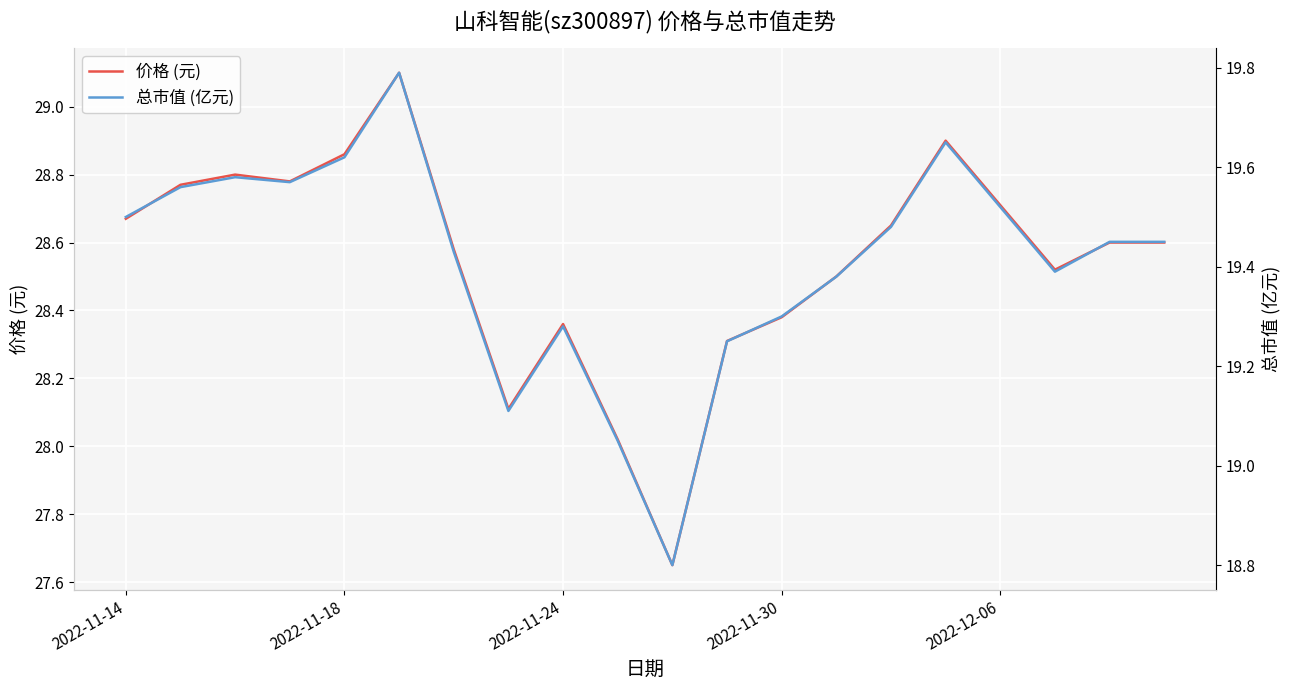

What is the sum of all 总市值 (亿元) values?

388.2